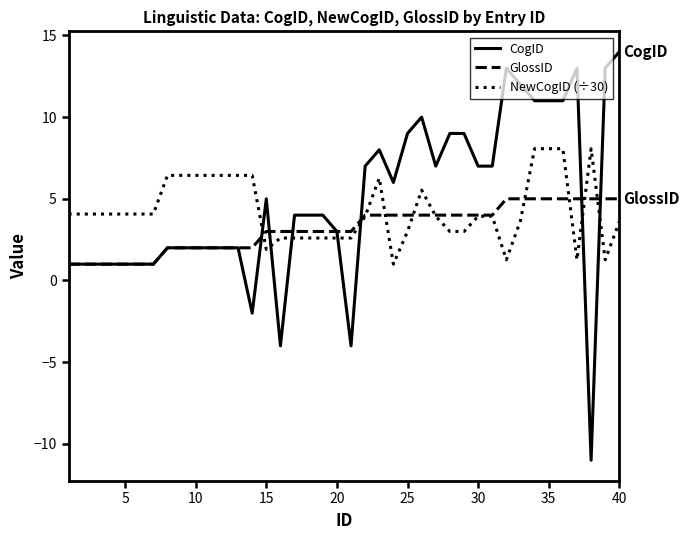

How many series are shown in this chart?

3